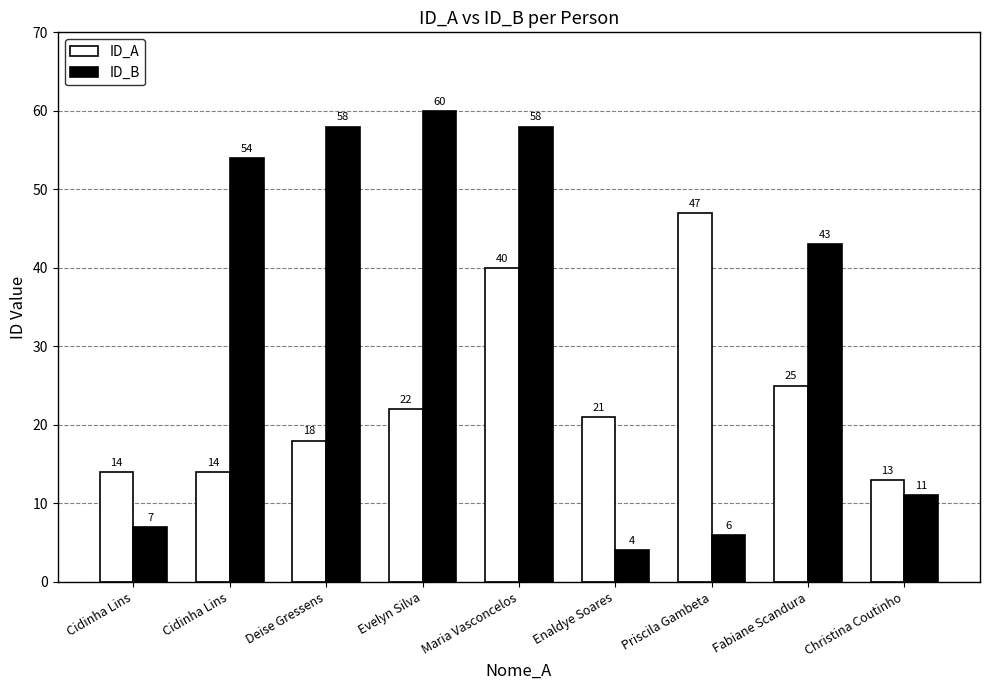

Reading left to right, extract all data points from this chart.

ID_A: Cidinha Lins=14	Cidinha Lins=14	Deise Gressens=18	Evelyn Silva=22	Maria Vasconcelos=40	Enaldye Soares=21	Priscila Gambeta=47	Fabiane Scandura=25	Christina Coutinho=13
ID_B: Cidinha Lins=7	Cidinha Lins=54	Deise Gressens=58	Evelyn Silva=60	Maria Vasconcelos=58	Enaldye Soares=4	Priscila Gambeta=6	Fabiane Scandura=43	Christina Coutinho=11